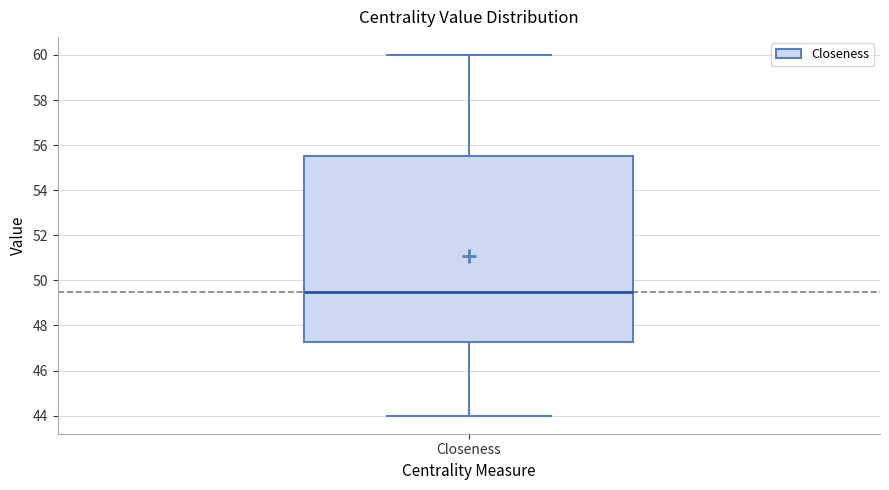

Where is the lower edge of the box for Closeness on the y-axis? The values are not printed on the chart, so give them approximately, as read against the axis.

47.2